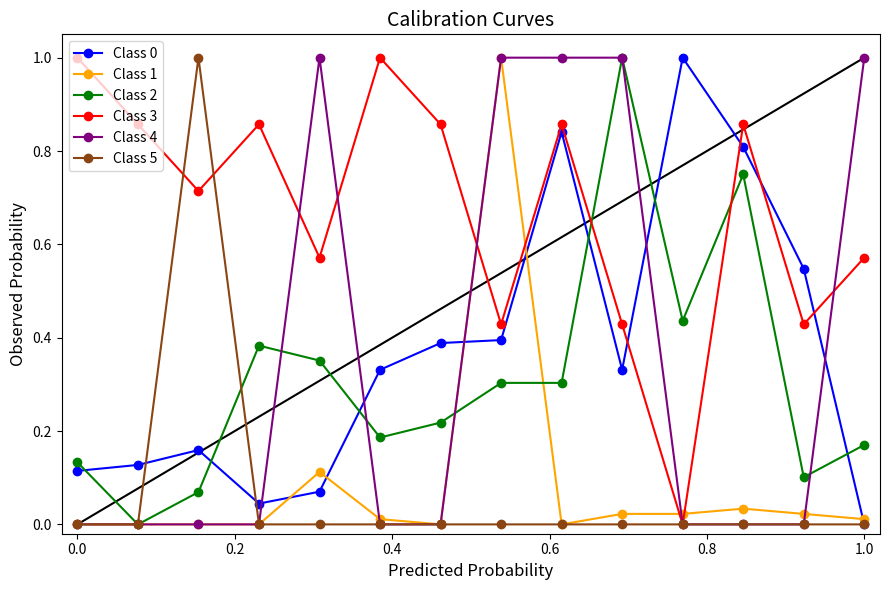

Which series has the largest total across all categories?

Class 3